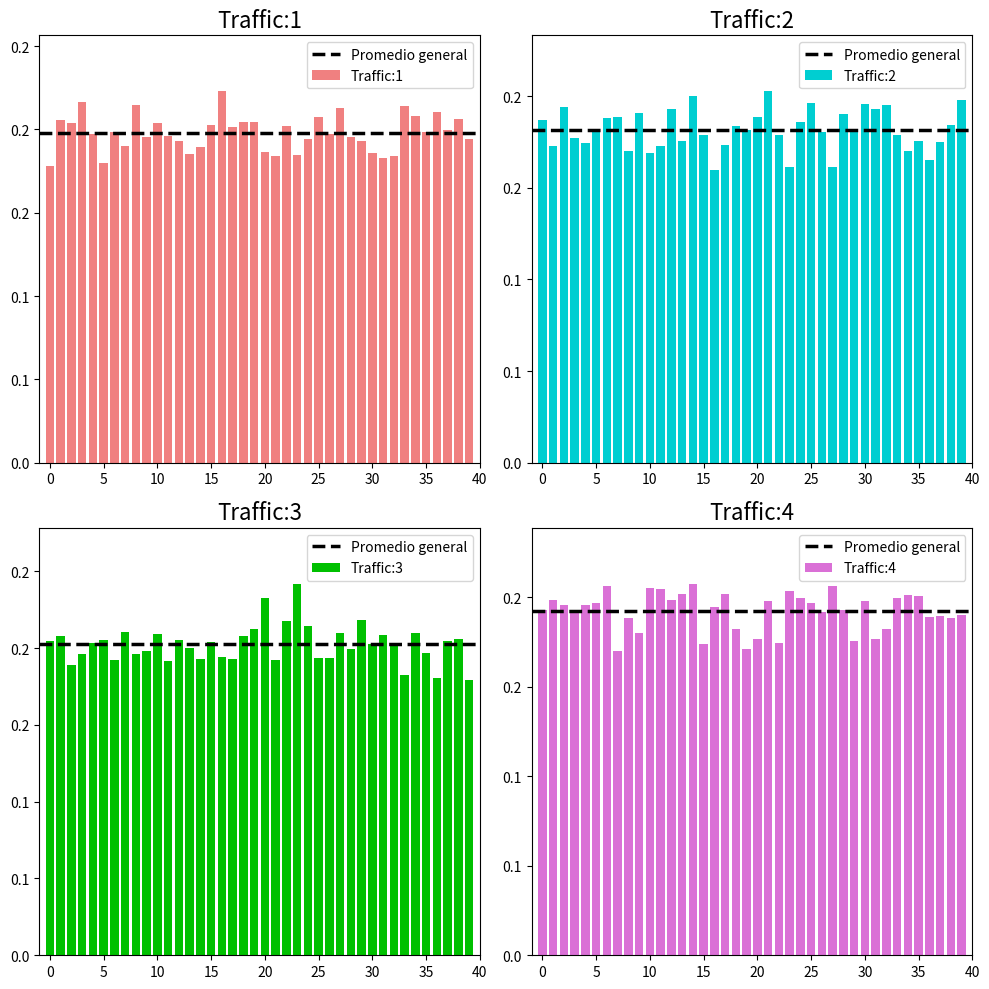

What is the label of the 31st bar from the left?

30